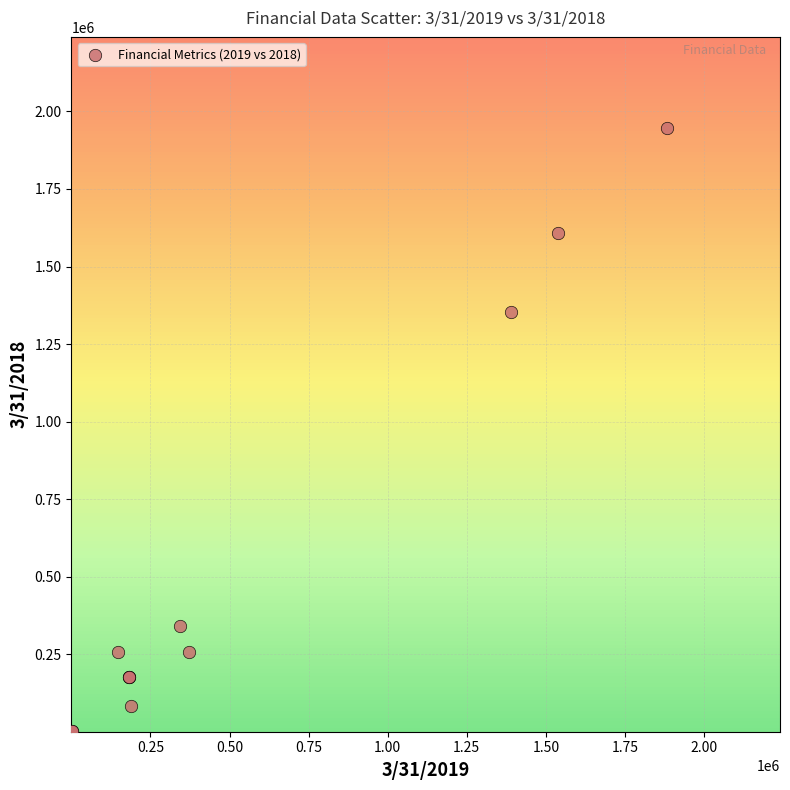

What Y value in the scatter plot is closest to 974103?

1352888.0